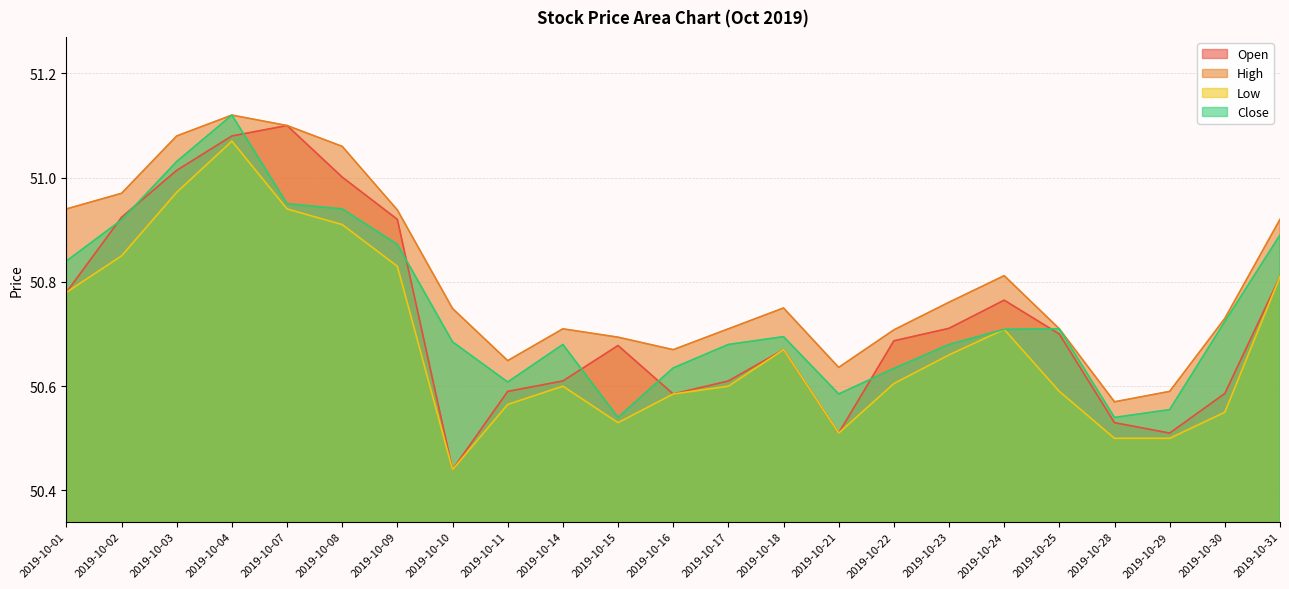

What is the total value across all series at 2019-10-04?

204.4